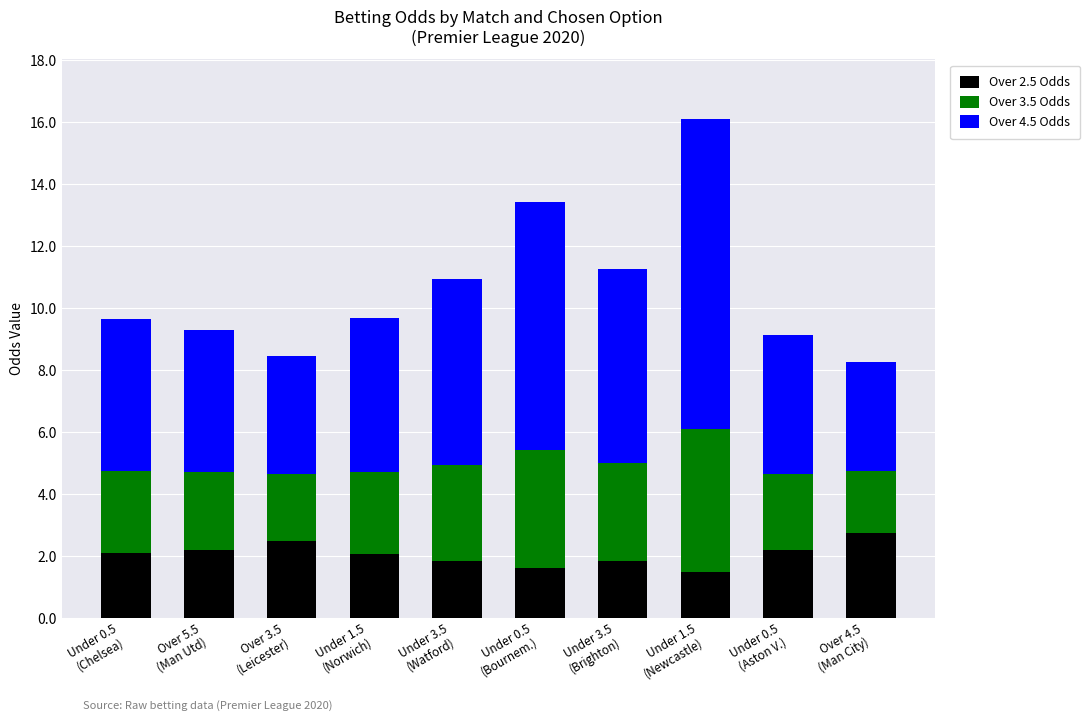

What is the minimum value for Over 2.5 Odds?

1.5